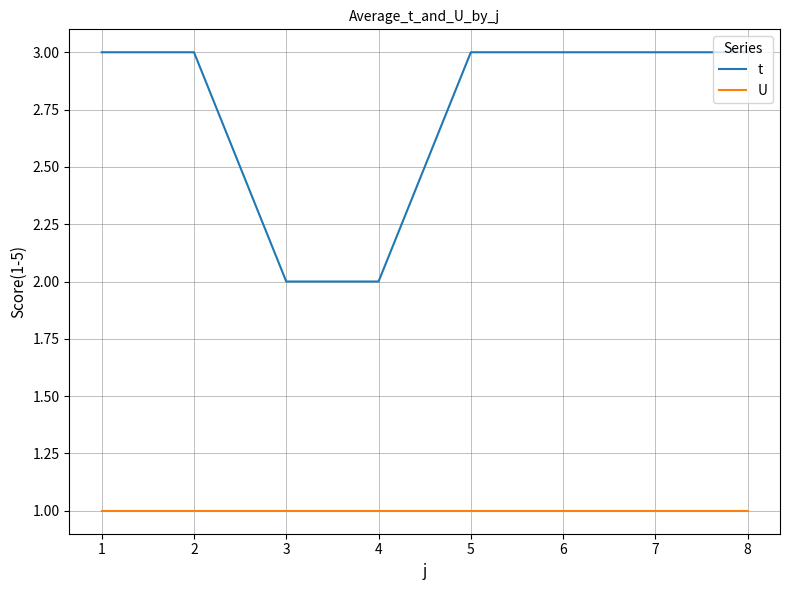

True or false: U and t cross at least once.

False